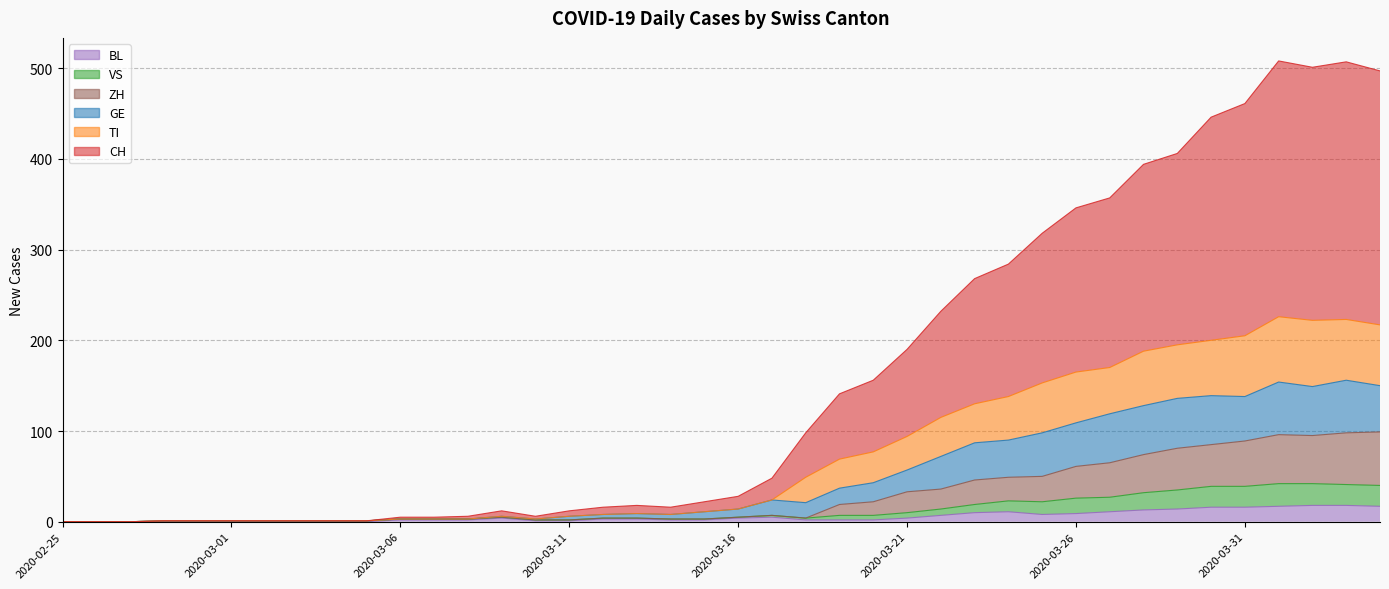

Reading left to right, list all the values displayed in this chart.

CH: 2020-02-25=0	2020-02-26=0	2020-02-27=0	2020-02-28=1	2020-02-29=1	2020-03-01=1	2020-03-02=1	2020-03-03=1	2020-03-04=1	2020-03-05=1	2020-03-06=5	2020-03-07=5	2020-03-08=6	2020-03-09=12	2020-03-10=6	2020-03-11=12	2020-03-12=16	2020-03-13=18	2020-03-14=16	2020-03-15=22	2020-03-16=28	2020-03-17=48	2020-03-18=98	2020-03-19=141	2020-03-20=156	2020-03-21=190	2020-03-22=232	2020-03-23=268	2020-03-24=284	2020-03-25=318	2020-03-26=346	2020-03-27=357	2020-03-28=394	2020-03-29=406	2020-03-30=446	2020-03-31=461	2020-04-01=508	2020-04-02=501	2020-04-03=507	2020-04-04=497
TI: 2020-02-25=0	2020-02-26=0	2020-02-27=0	2020-02-28=1	2020-02-29=1	2020-03-01=1	2020-03-02=1	2020-03-03=1	2020-03-04=1	2020-03-05=1	2020-03-06=3	2020-03-07=3	2020-03-08=3	2020-03-09=6	2020-03-10=3	2020-03-11=6	2020-03-12=8	2020-03-13=9	2020-03-14=8	2020-03-15=11	2020-03-16=14	2020-03-17=24	2020-03-18=49	2020-03-19=69	2020-03-20=77	2020-03-21=94	2020-03-22=115	2020-03-23=130	2020-03-24=138	2020-03-25=153	2020-03-26=165	2020-03-27=170	2020-03-28=188	2020-03-29=195	2020-03-30=200	2020-03-31=205	2020-04-01=226	2020-04-02=222	2020-04-03=223	2020-04-04=217
GE: 2020-02-25=0	2020-02-26=0	2020-02-27=0	2020-02-28=1	2020-02-29=1	2020-03-01=1	2020-03-02=1	2020-03-03=1	2020-03-04=1	2020-03-05=1	2020-03-06=3	2020-03-07=3	2020-03-08=3	2020-03-09=6	2020-03-10=3	2020-03-11=6	2020-03-12=8	2020-03-13=9	2020-03-14=8	2020-03-15=11	2020-03-16=14	2020-03-17=24	2020-03-18=21	2020-03-19=37	2020-03-20=43	2020-03-21=57	2020-03-22=72	2020-03-23=87	2020-03-24=90	2020-03-25=98	2020-03-26=109	2020-03-27=119	2020-03-28=128	2020-03-29=136	2020-03-30=139	2020-03-31=138	2020-04-01=154	2020-04-02=149	2020-04-03=156	2020-04-04=150
VS: 2020-02-25=0	2020-02-26=0	2020-02-27=0	2020-02-28=1	2020-02-29=1	2020-03-01=1	2020-03-02=1	2020-03-03=1	2020-03-04=1	2020-03-05=1	2020-03-06=3	2020-03-07=3	2020-03-08=3	2020-03-09=5	2020-03-10=2	2020-03-11=2	2020-03-12=4	2020-03-13=4	2020-03-14=3	2020-03-15=3	2020-03-16=5	2020-03-17=7	2020-03-18=4	2020-03-19=7	2020-03-20=7	2020-03-21=10	2020-03-22=14	2020-03-23=19	2020-03-24=23	2020-03-25=22	2020-03-26=26	2020-03-27=27	2020-03-28=32	2020-03-29=35	2020-03-30=39	2020-03-31=39	2020-04-01=42	2020-04-02=42	2020-04-03=41	2020-04-04=40
BL: 2020-02-25=0	2020-02-26=0	2020-02-27=0	2020-02-28=0	2020-02-29=0	2020-03-01=0	2020-03-02=0	2020-03-03=0	2020-03-04=0	2020-03-05=0	2020-03-06=2	2020-03-07=2	2020-03-08=2	2020-03-09=4	2020-03-10=1	2020-03-11=1	2020-03-12=3	2020-03-13=3	2020-03-14=2	2020-03-15=2	2020-03-16=4	2020-03-17=5	2020-03-18=2	2020-03-19=2	2020-03-20=2	2020-03-21=4	2020-03-22=7	2020-03-23=10	2020-03-24=11	2020-03-25=8	2020-03-26=9	2020-03-27=11	2020-03-28=13	2020-03-29=14	2020-03-30=16	2020-03-31=16	2020-04-01=17	2020-04-02=18	2020-04-03=18	2020-04-04=17
ZH: 2020-02-25=0	2020-02-26=0	2020-02-27=0	2020-02-28=1	2020-02-29=1	2020-03-01=1	2020-03-02=1	2020-03-03=1	2020-03-04=1	2020-03-05=1	2020-03-06=3	2020-03-07=3	2020-03-08=3	2020-03-09=5	2020-03-10=2	2020-03-11=2	2020-03-12=4	2020-03-13=4	2020-03-14=3	2020-03-15=3	2020-03-16=5	2020-03-17=7	2020-03-18=4	2020-03-19=19	2020-03-20=22	2020-03-21=33	2020-03-22=36	2020-03-23=46	2020-03-24=49	2020-03-25=50	2020-03-26=61	2020-03-27=65	2020-03-28=74	2020-03-29=81	2020-03-30=85	2020-03-31=89	2020-04-01=96	2020-04-02=95	2020-04-03=98	2020-04-04=99